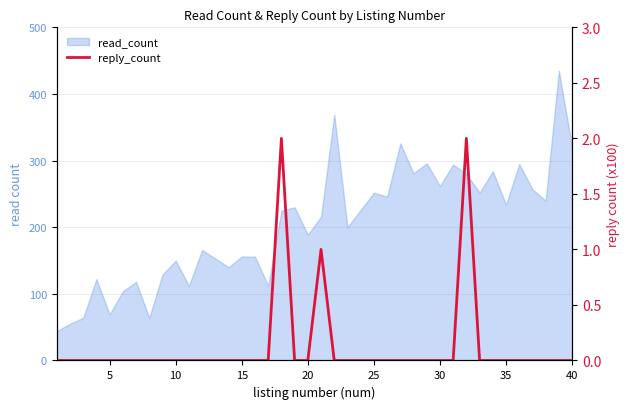

Is it true that the value at 27 is 1?

False